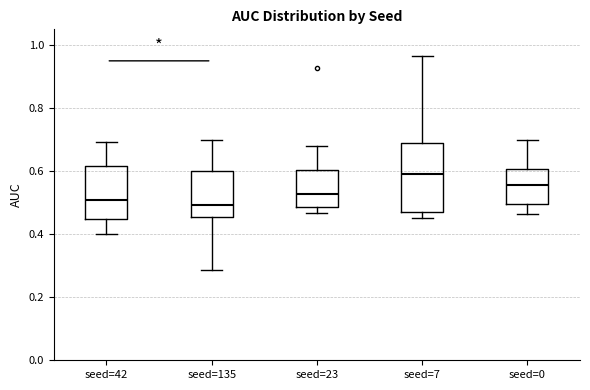

Which box is the tallest, from its lower edge to its upper edge?

seed=7